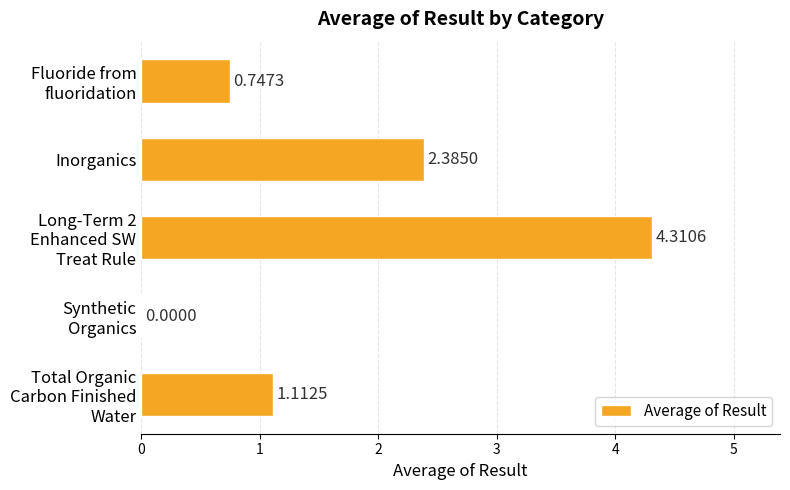

At which label is the value closest to 2?

Inorganics